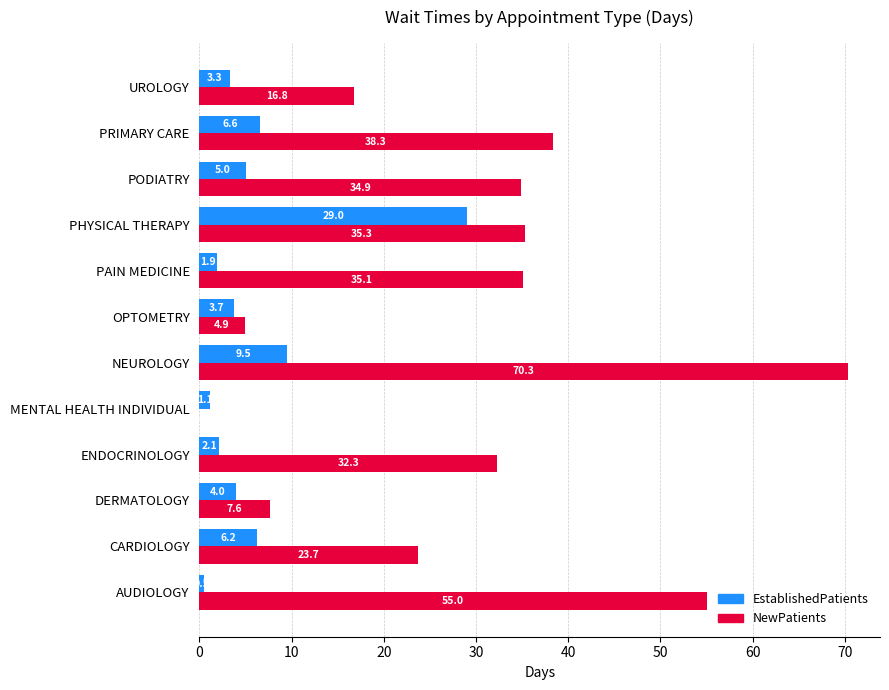

Which category has the highest value in the EstablishedPatients series?

PHYSICAL THERAPY